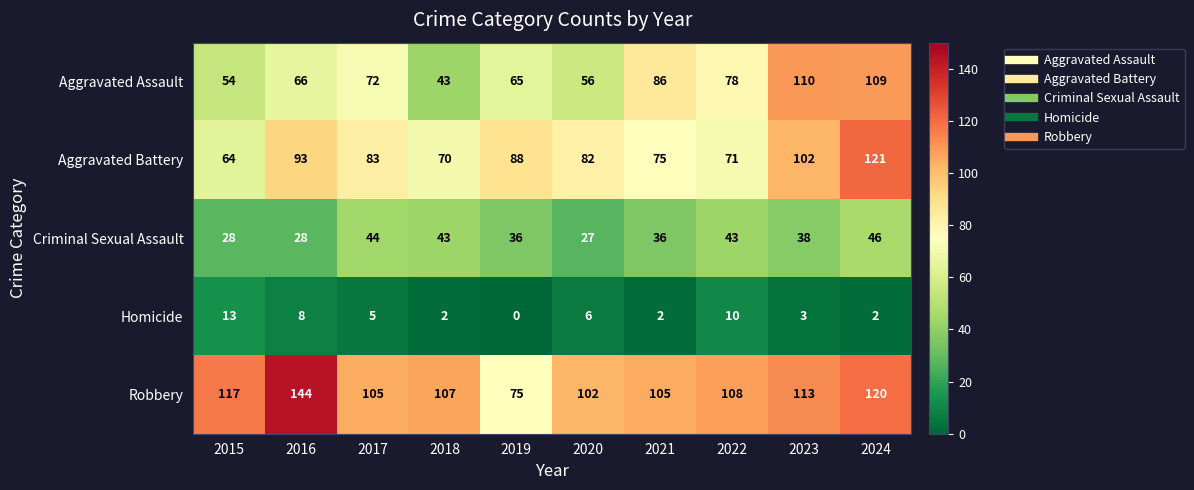

Rank the series by their maximum value, from lowest to highest.

Homicide, Criminal Sexual Assault, Aggravated Assault, Aggravated Battery, Robbery